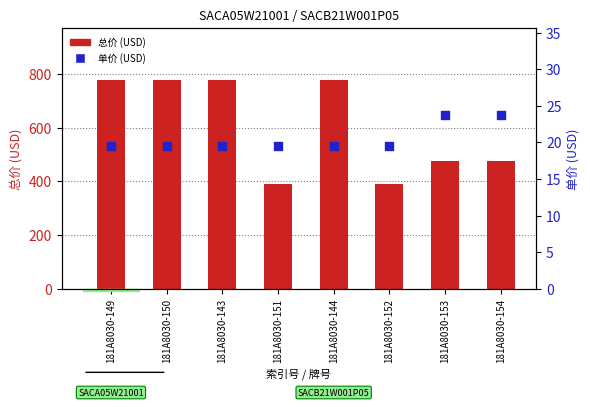

Which series has the largest total across all categories?

总价 (USD)